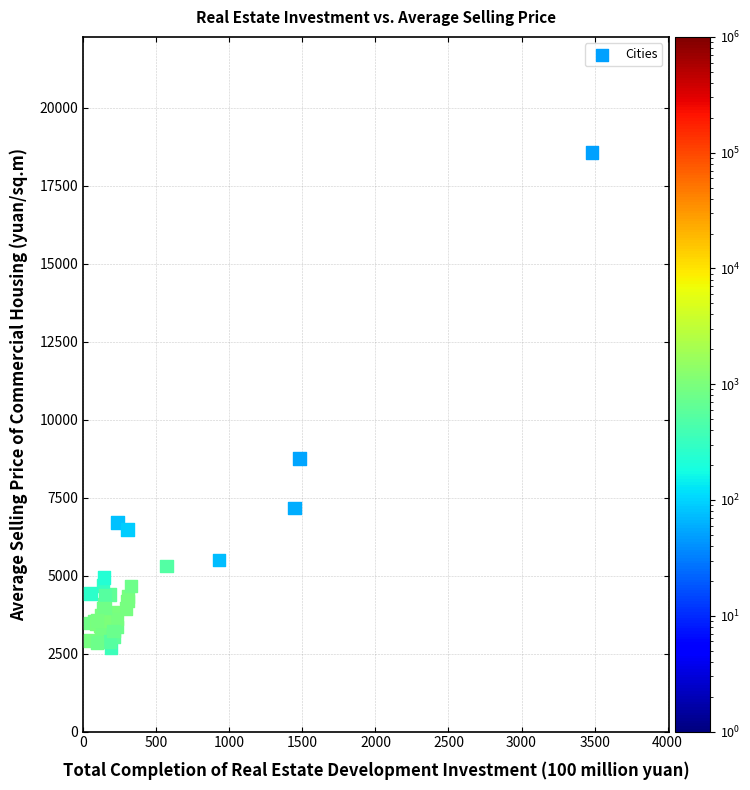

What Y value in the scatter plot is closest to 10616?

8745.9